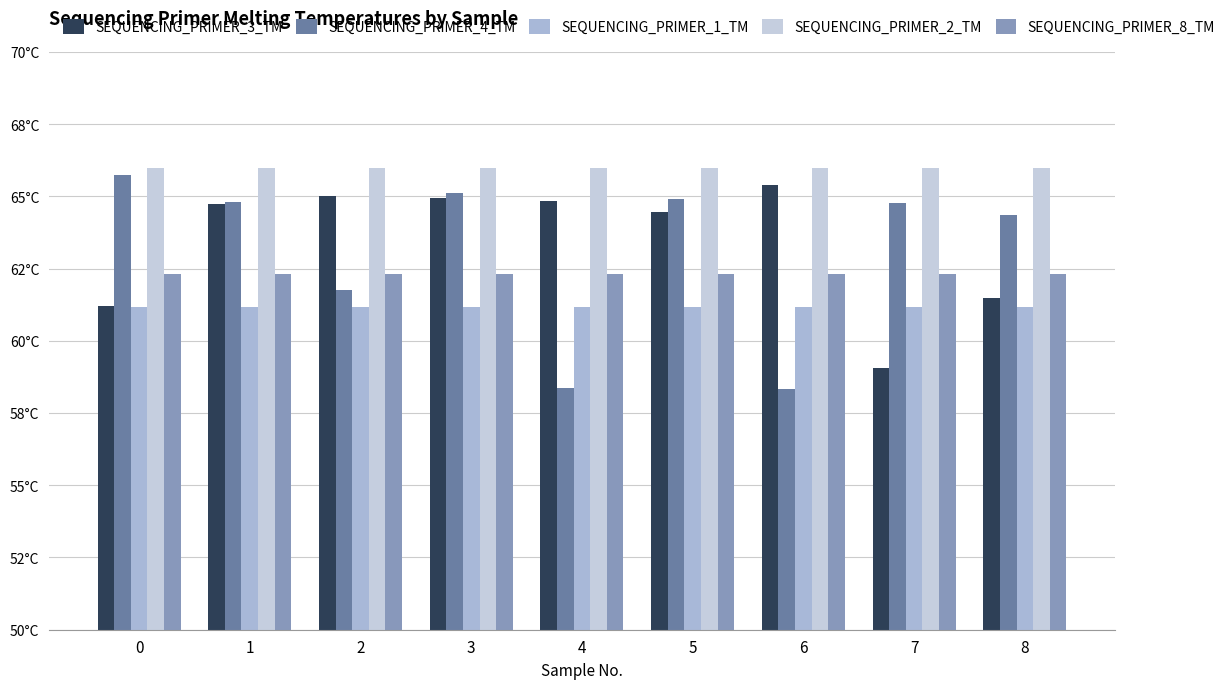

At how many categories does at least one series exceed 63?

9